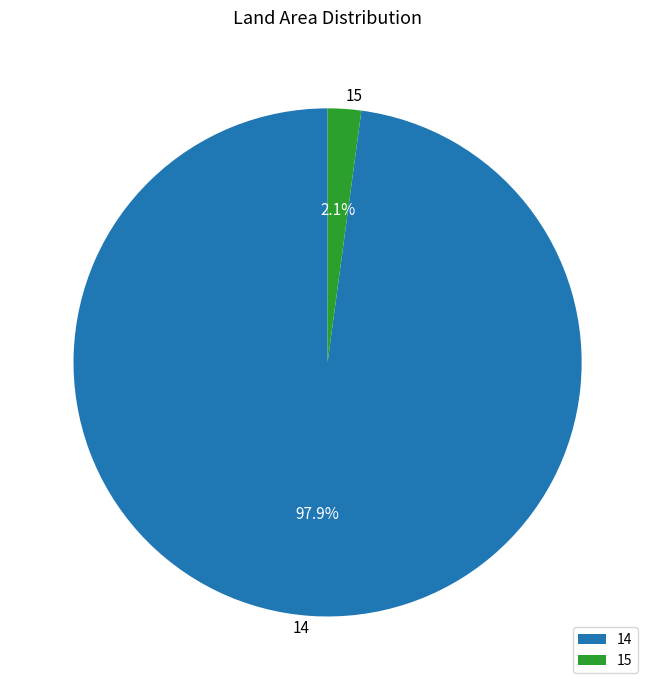

Between 15 and 14, which is larger?

14